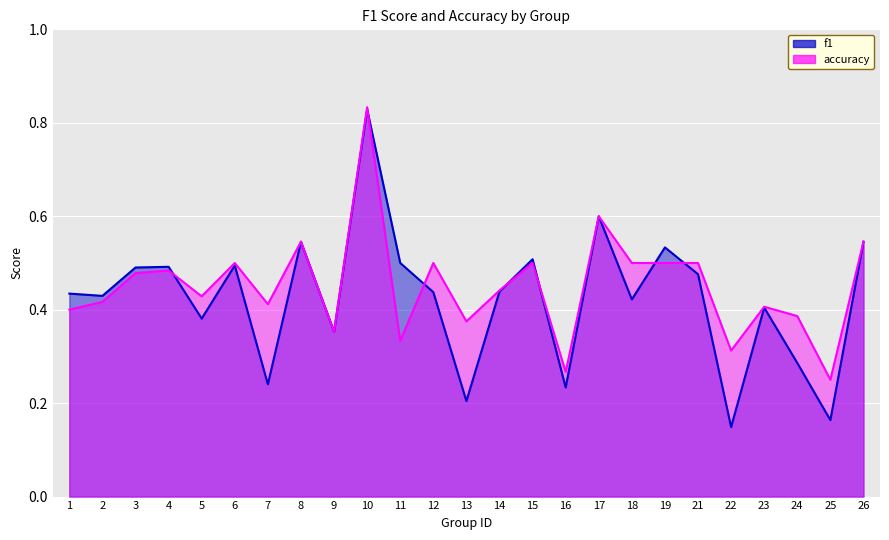

At 17, list the series in order from largest to smallest.

f1, accuracy